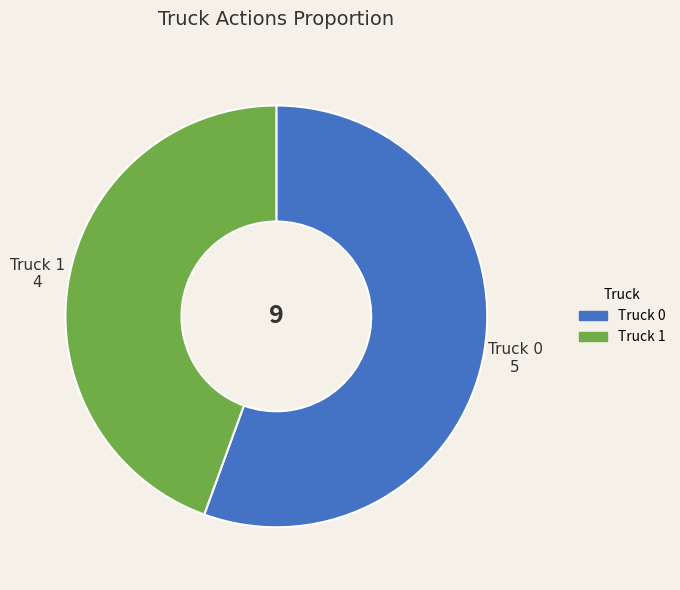

Rank the categories by value from highest to lowest.

Truck 0, Truck 1